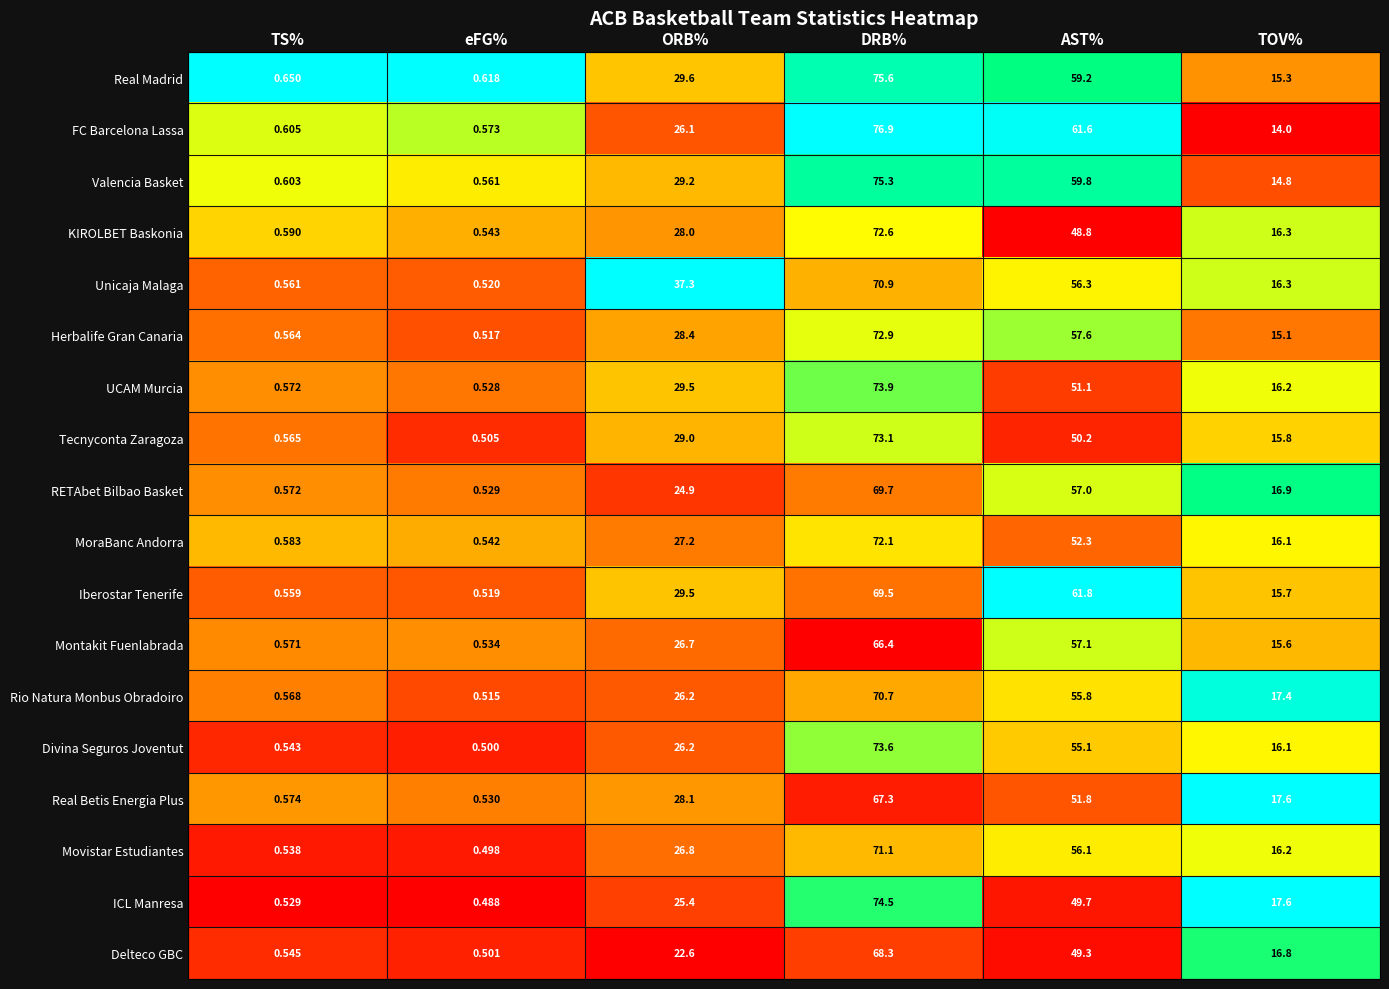

How many series are shown in this chart?

18